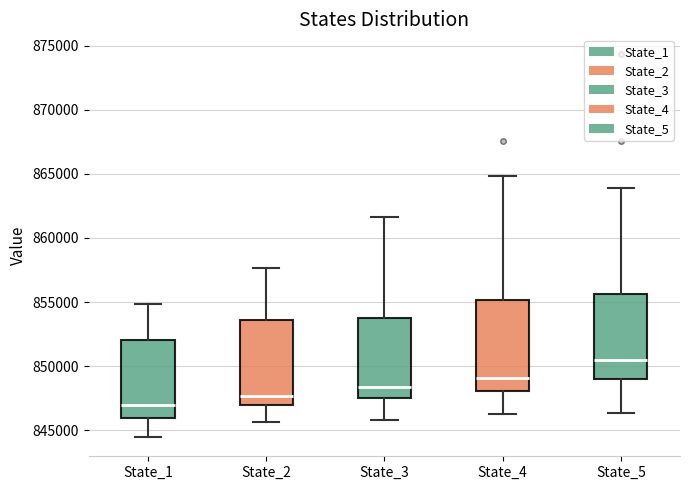

Reading left to right, transcribe this box plot: for each box, give where its median line is, the range the box spans, and where its two whiskers end, as read against the y-axis. The values are not printed on the chart, so give them approximately, as read against the axis.

State_1: median 847000, box 846000 to 852000, whiskers 844500 to 855000
State_2: median 847500, box 847000 to 853500, whiskers 845500 to 857500
State_3: median 848500, box 847500 to 854000, whiskers 846000 to 861500
State_4: median 849000, box 848000 to 855000, whiskers 846500 to 865000
State_5: median 850500, box 849000 to 855500, whiskers 846500 to 864000